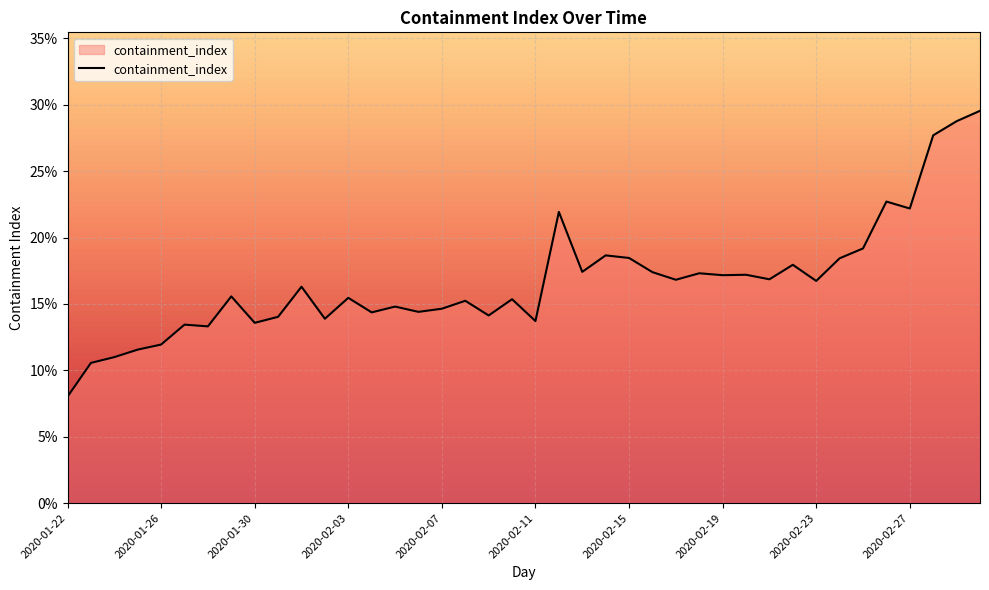

Does the chart display data point markers on the line(s)?

No